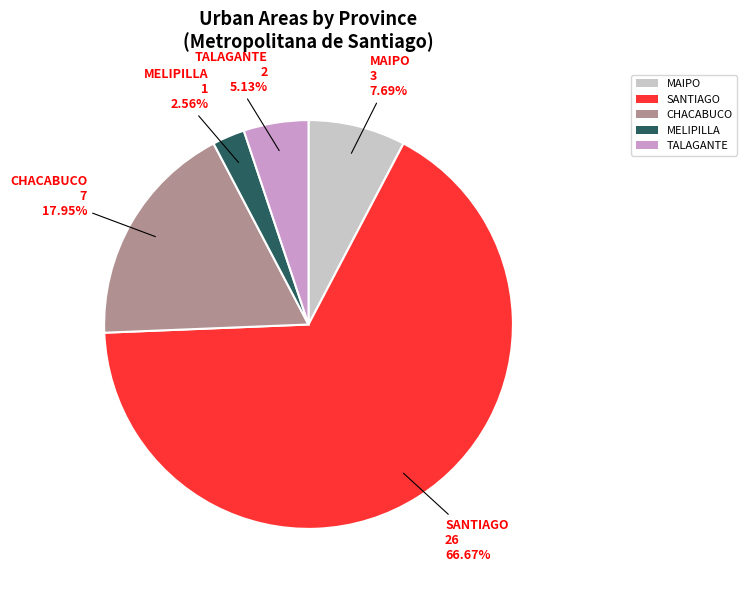

To the nearest percent, what is the combined percentage of SANTIAGO and MAIPO?

74%